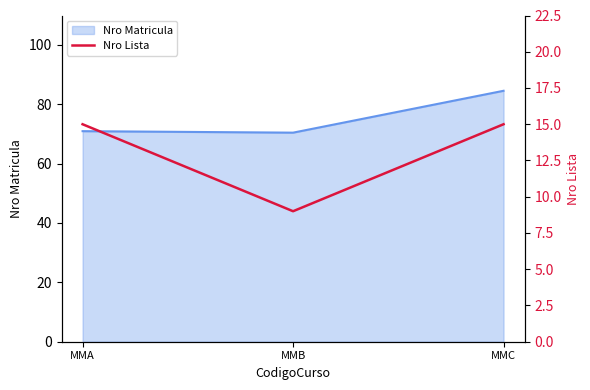

What is the approximate value of Nro Matricula at MMC?

84.5